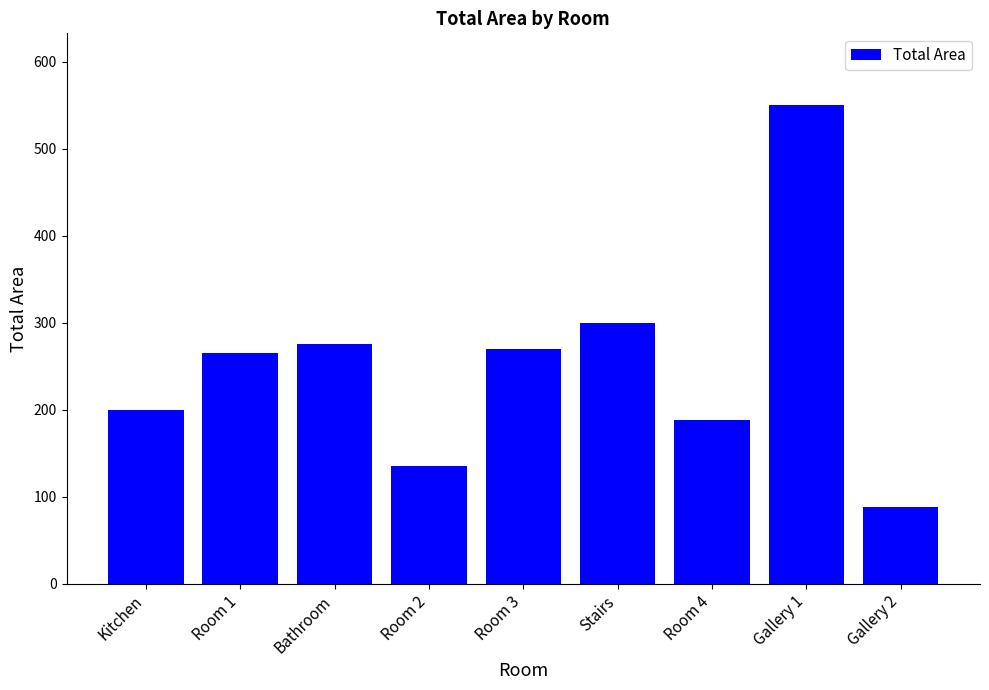

What is the sum of the values at Bathroom and Room 1?

540.0